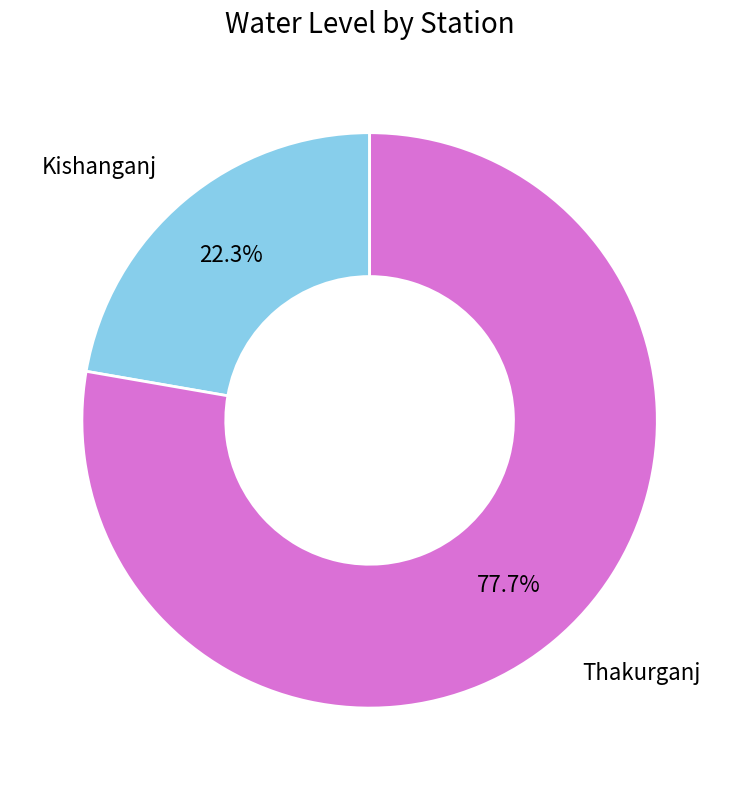

Which slice is the largest?

Thakurganj